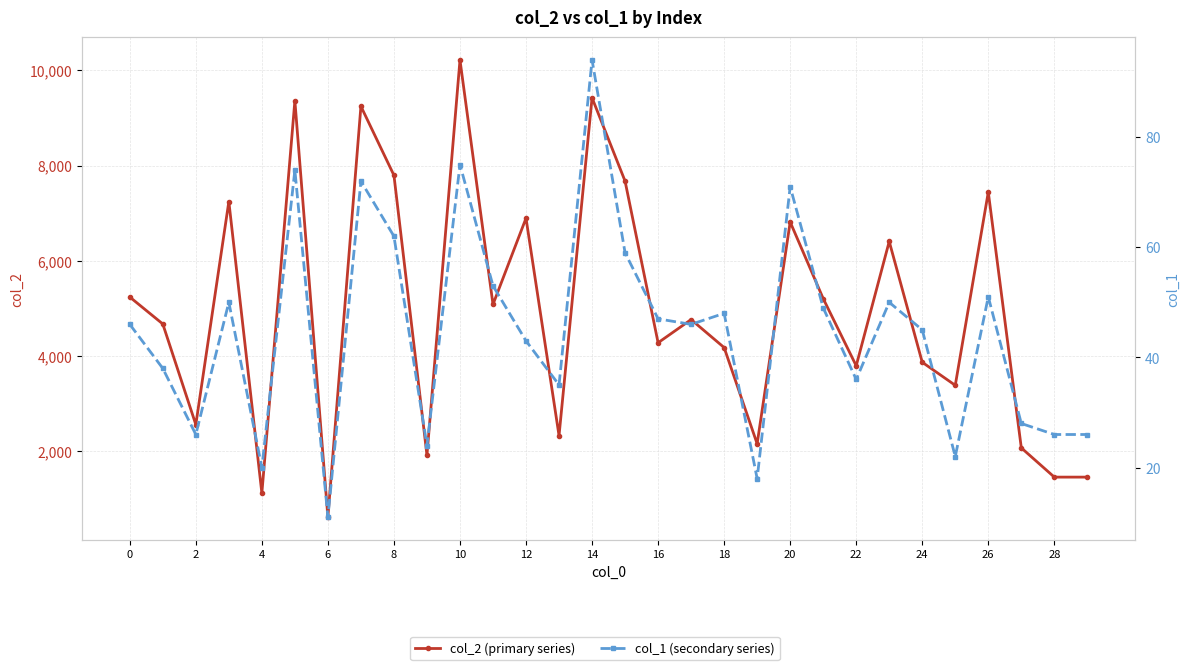

Which series has the largest total across all categories?

col_2 (primary series)